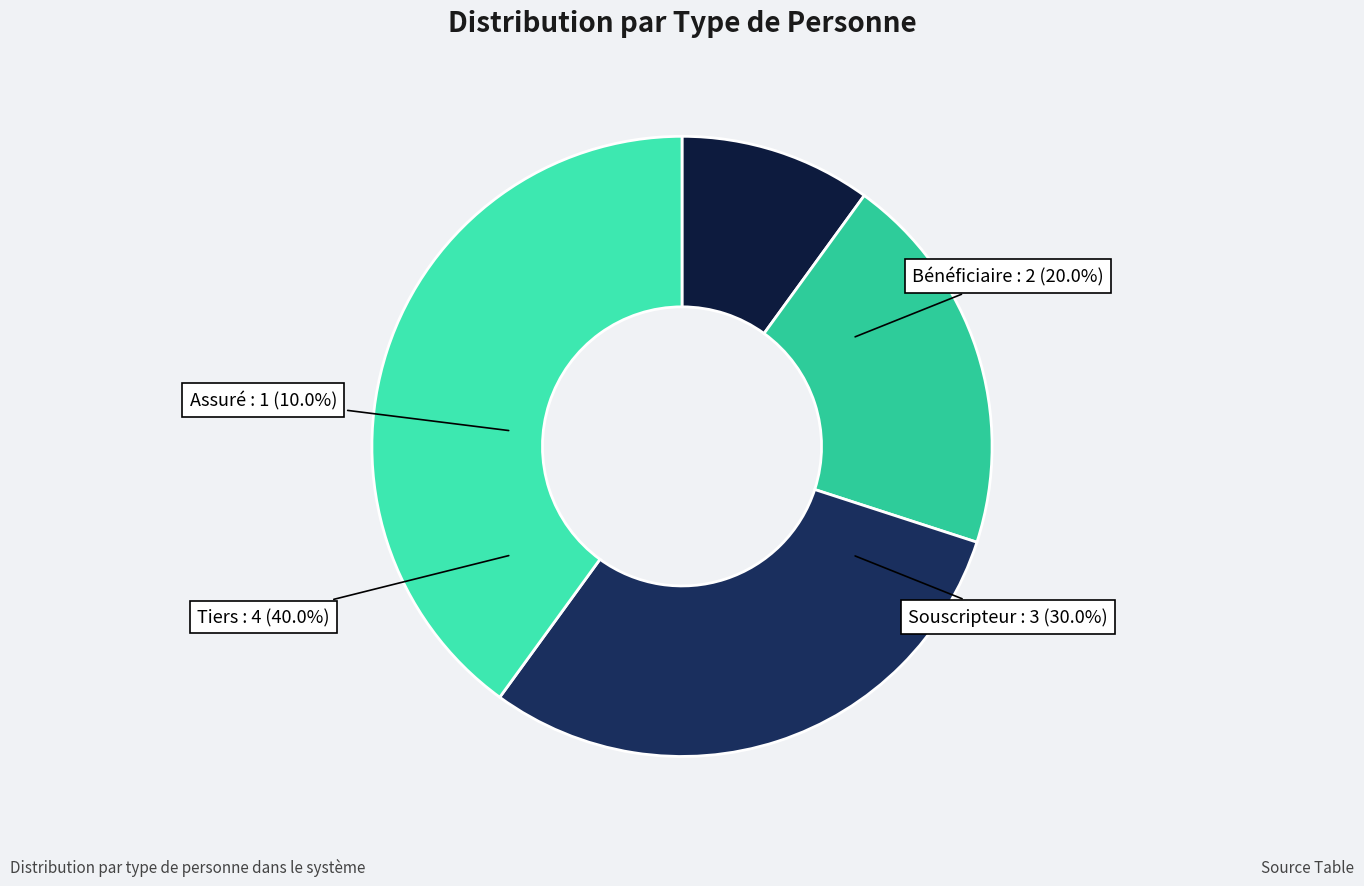

What percentage do Assuré and Bénéficiaire together represent?

30.0%